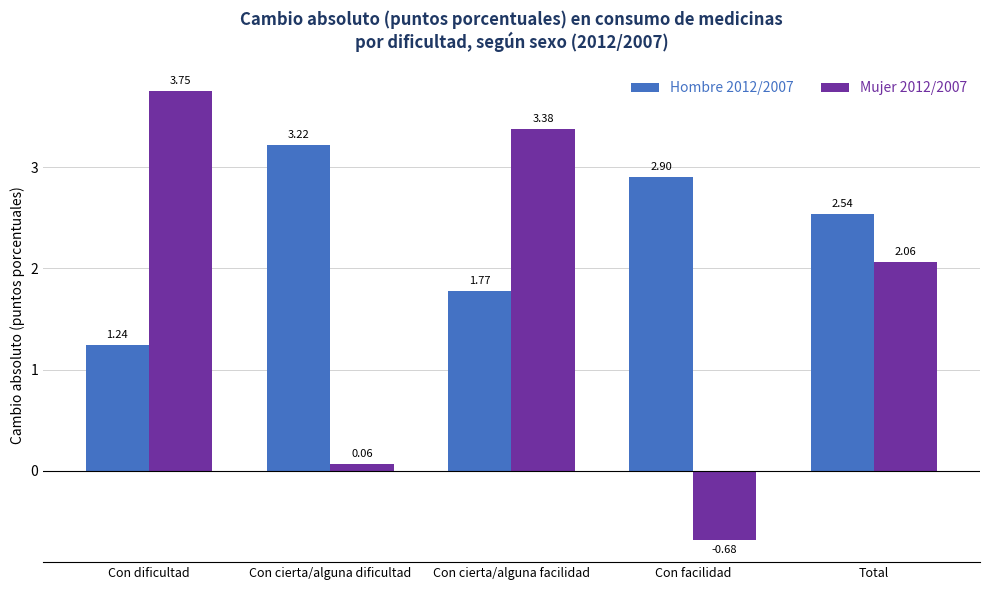

List the series in order of their peak value, highest first.

Mujer 2012/2007, Hombre 2012/2007